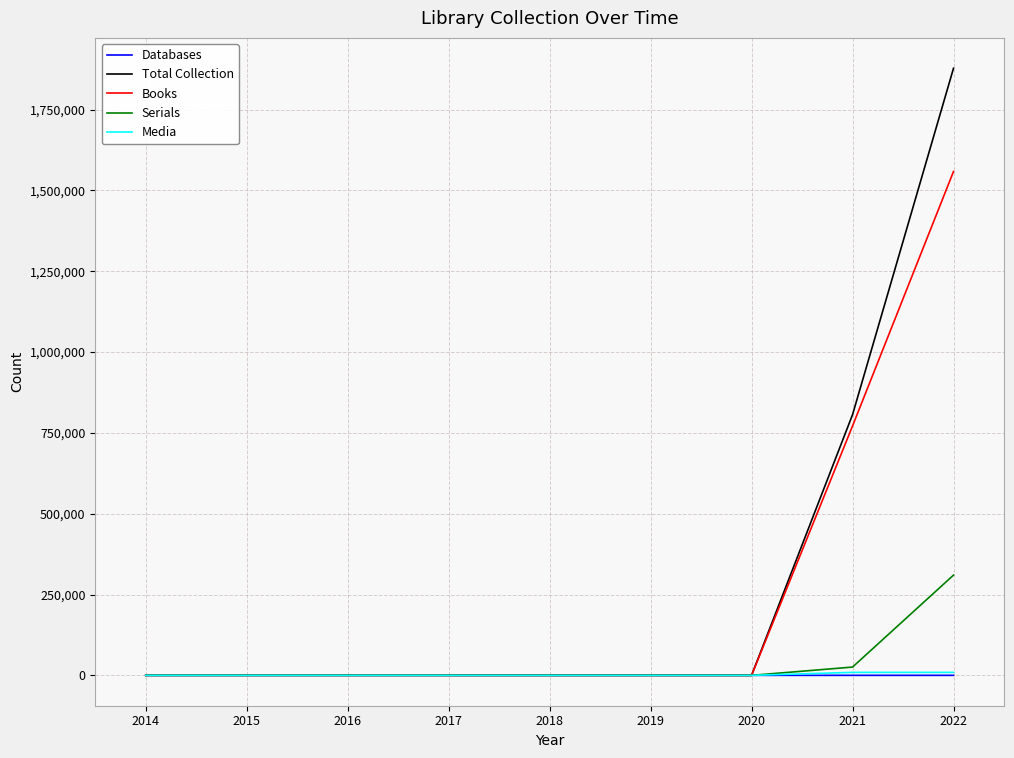

At which category is the sum across all series the highest?

2022